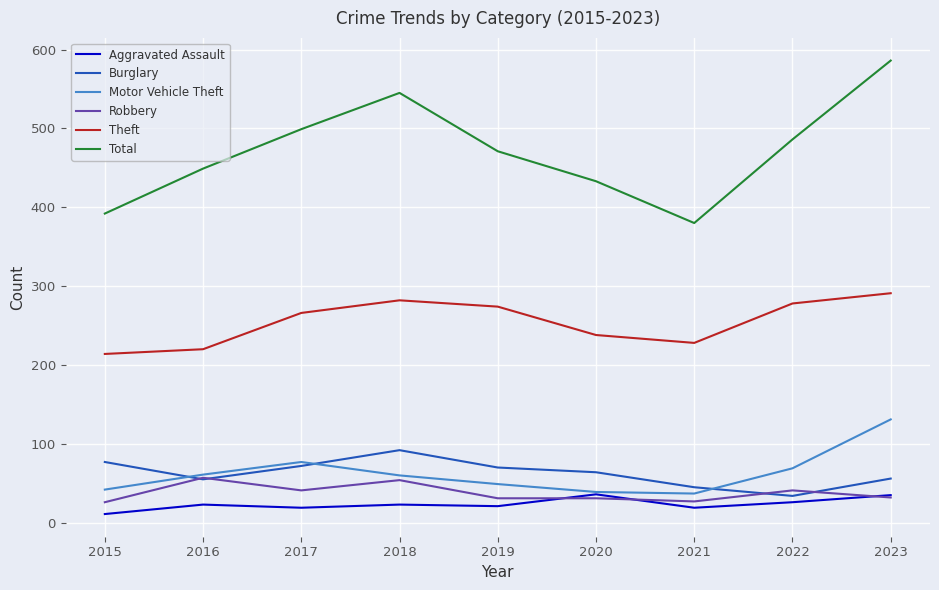

True or false: Theft and Motor Vehicle Theft cross at least once.

False